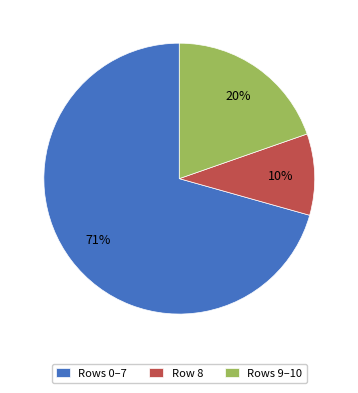

To the nearest percent, what percentage of the pie is Row 8?

10%